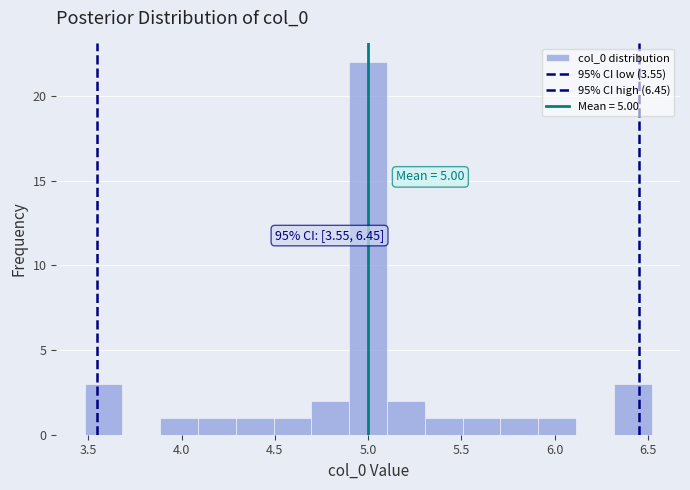

Which range on the x-axis has the tallest bar?

4.9 to 5.1